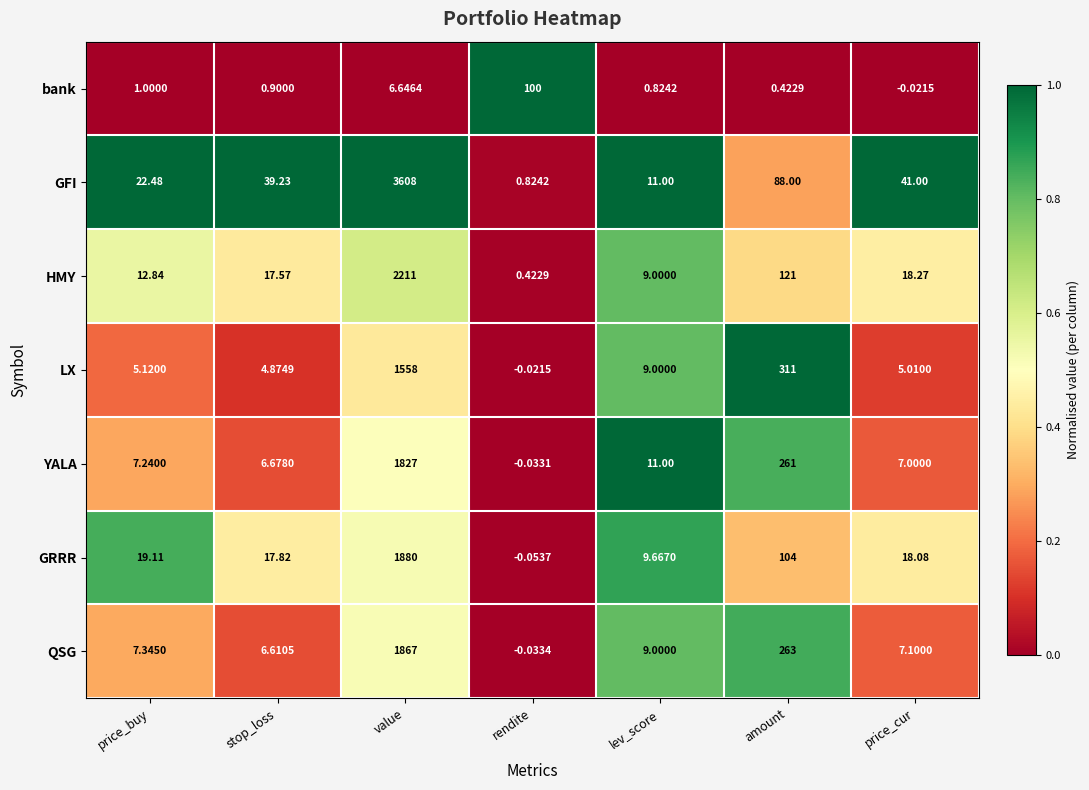

Where is LX nearest to the value 778?

amount